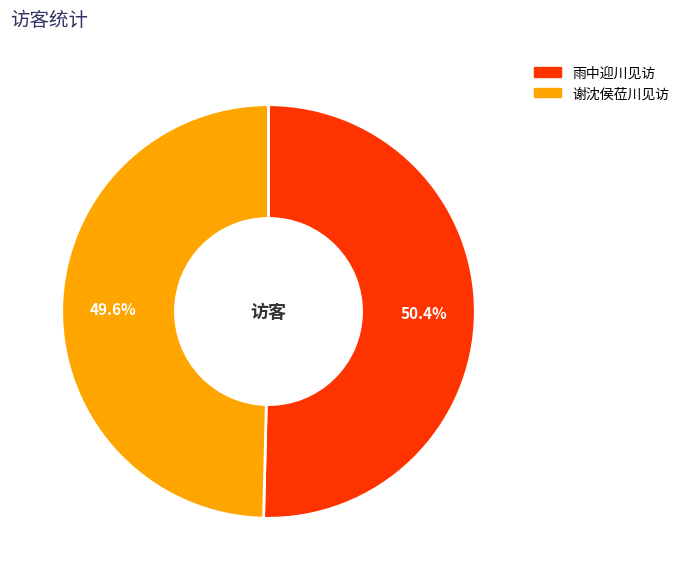

Does any single category account for the majority?

Yes